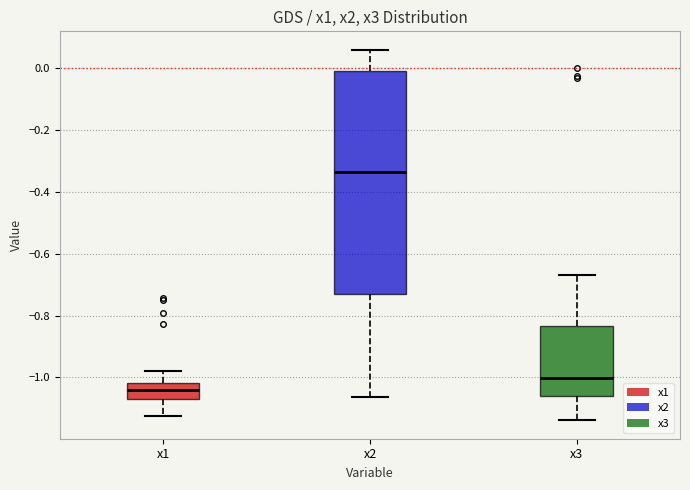

Which box has the lowest median line?

x1